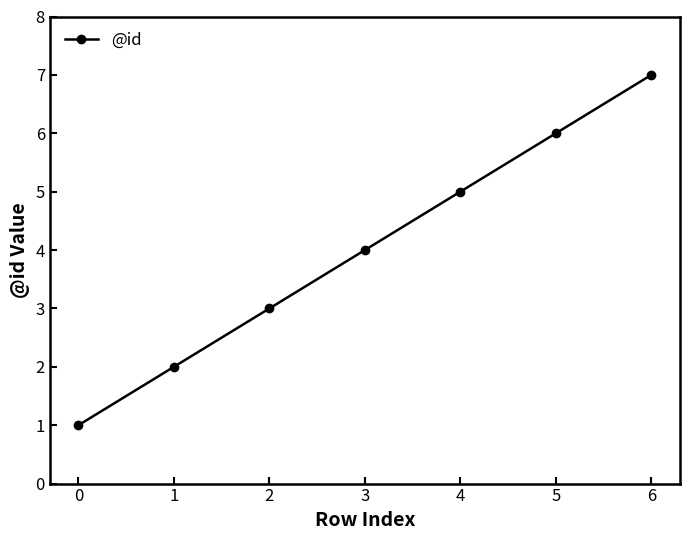

What is the change in value from 0 to 4?

+4